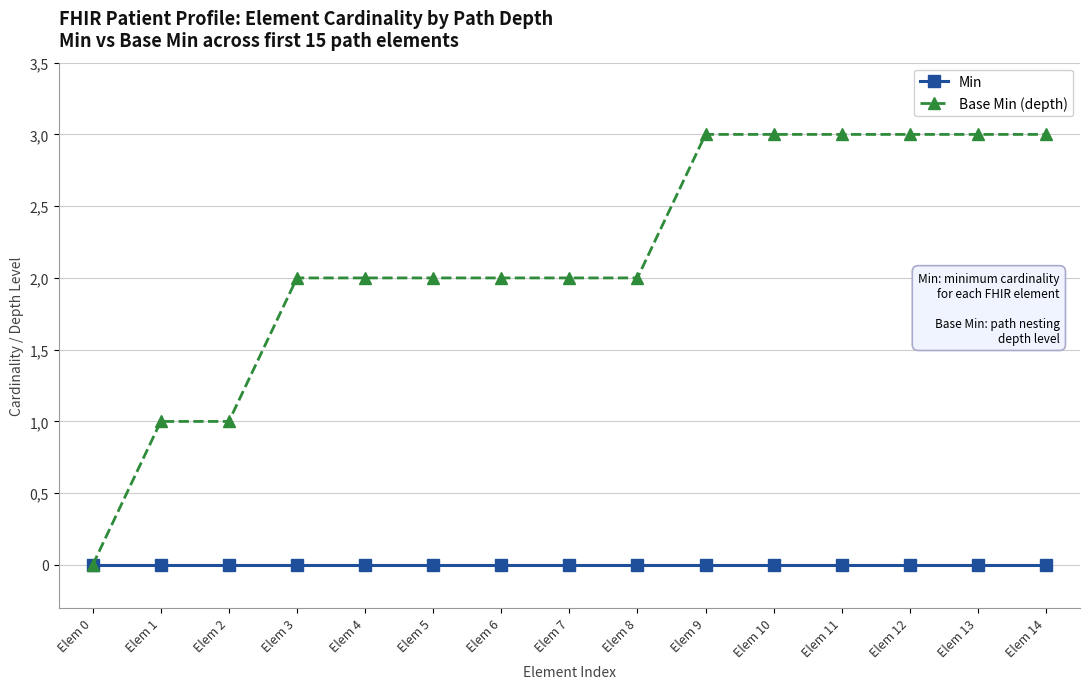

Which series has the widest spread of values?

Base Min (depth)